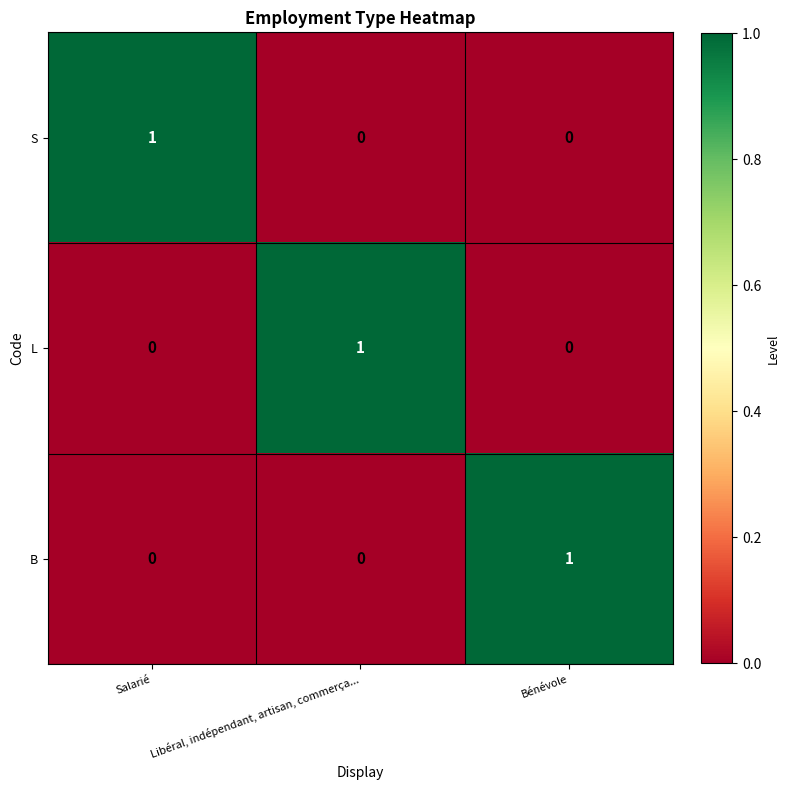

Is it true that S equals 0 at Libéral, indépendant, artisan, commerça...?

True